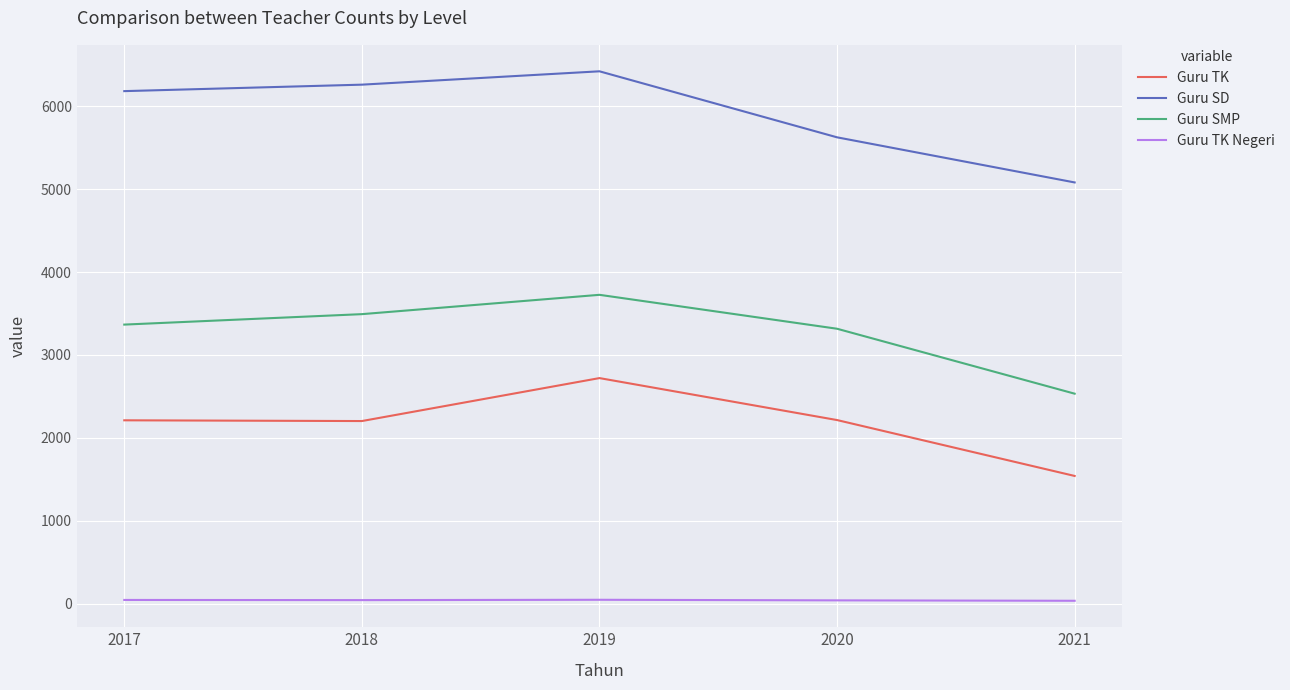

What is the approximate value of Guru SD at 2018, to the nearest 100?

6300